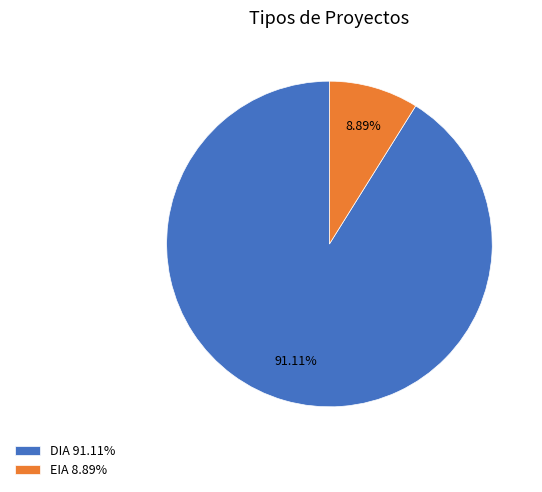

Count the number of slices in the pie.

2